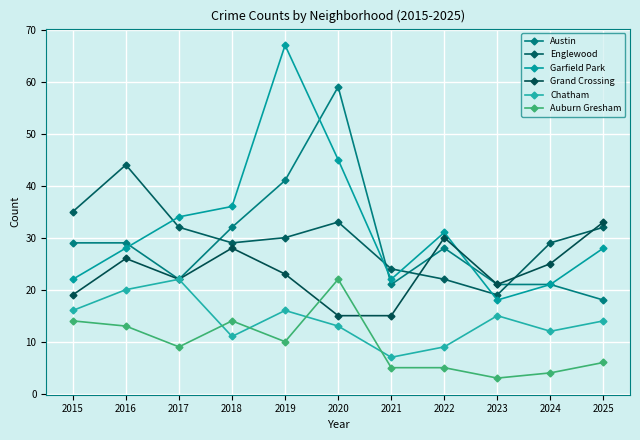

What is the value of the Garfield Park point at the 6th from the left?

45